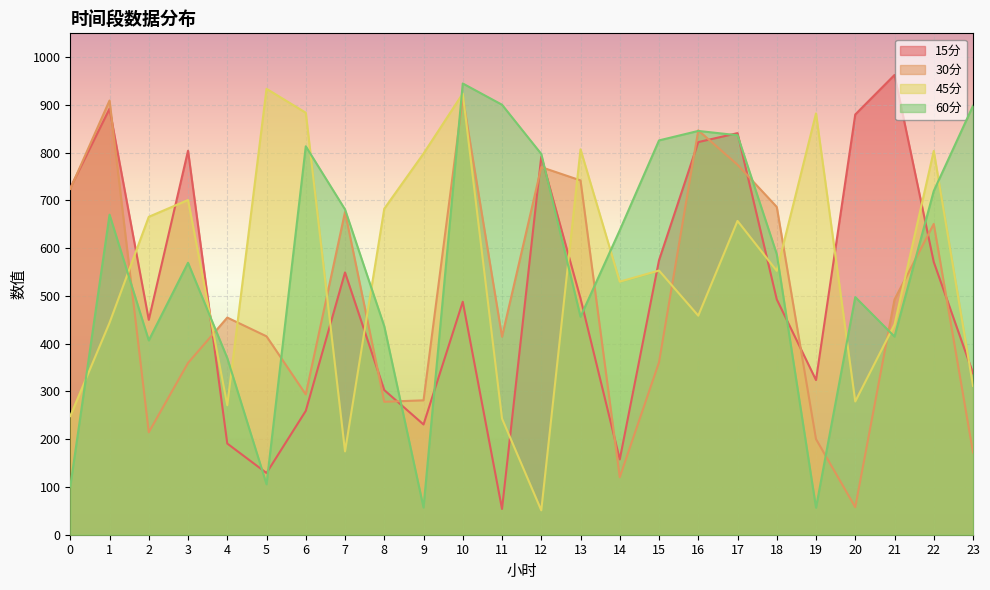

True or false: 15分 has more than 2 points higher than both neighbors.

True